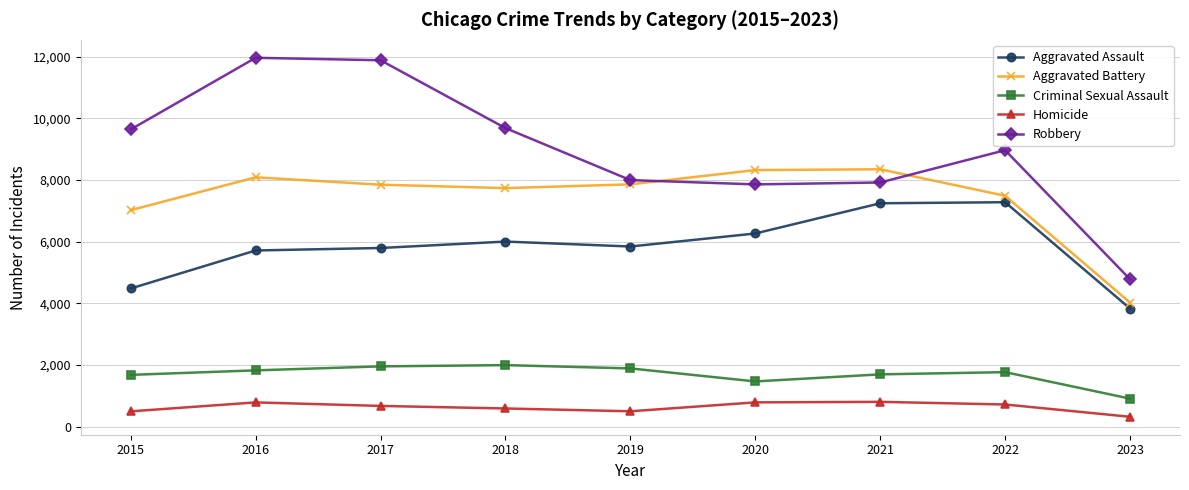

Which series has the largest range (max minus min)?

Robbery